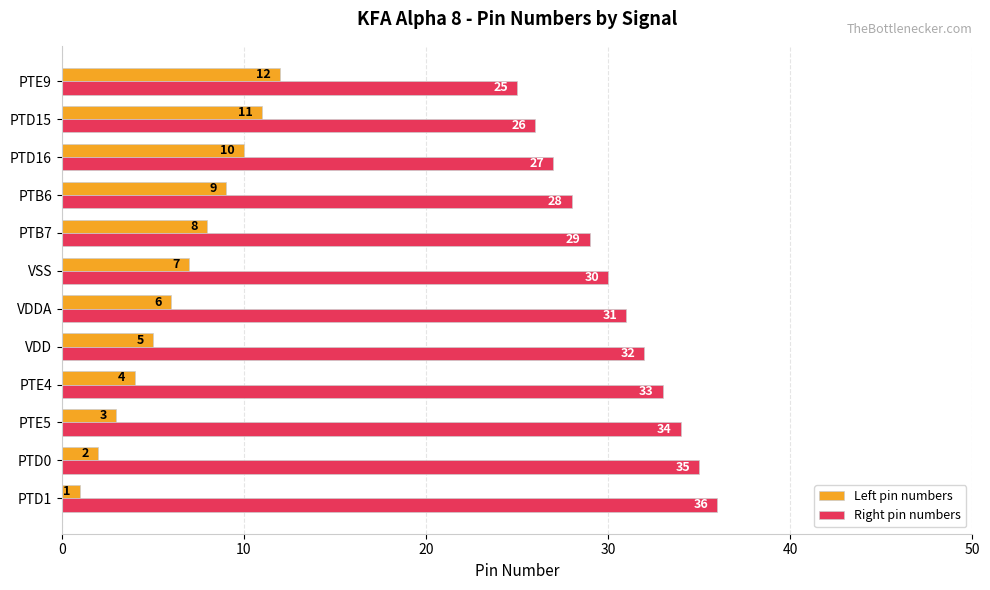

At PTD16, list the series in order from largest to smallest.

Right pin numbers, Left pin numbers